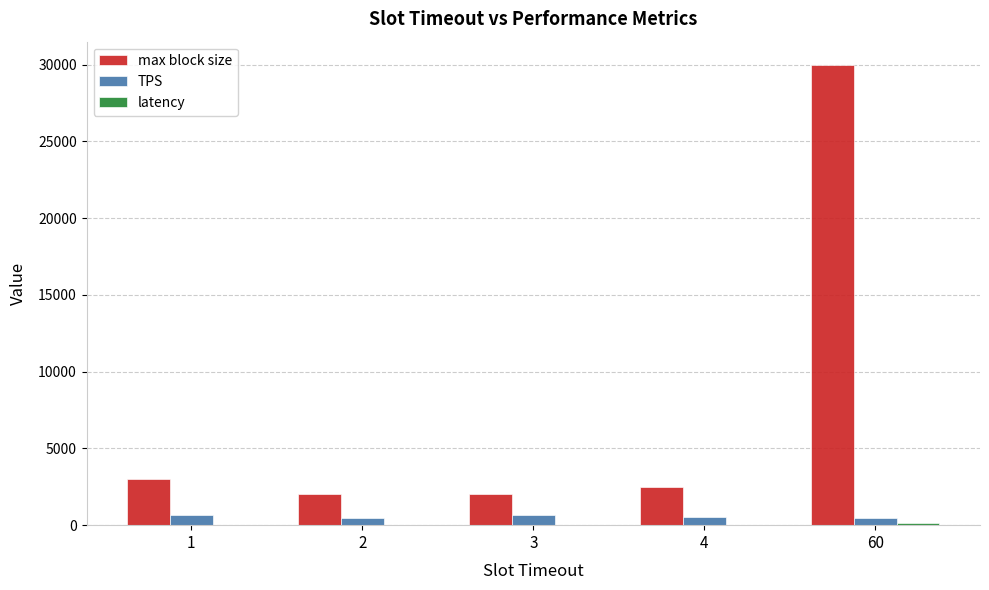

How many distinct data groups are displayed?

3